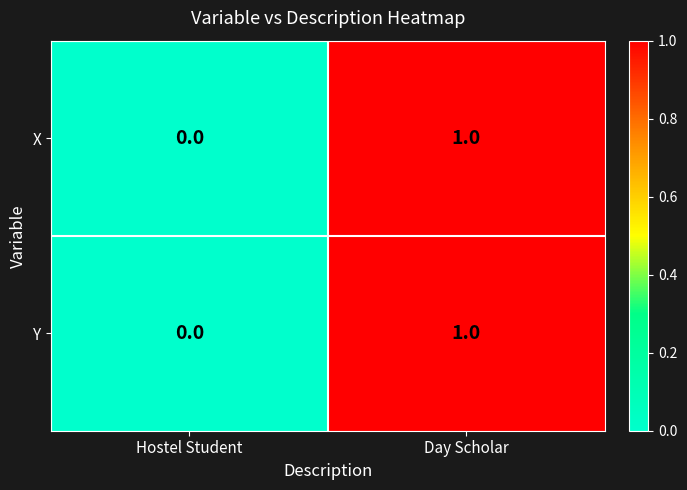

Which category has the highest value in the Y series?

Day Scholar